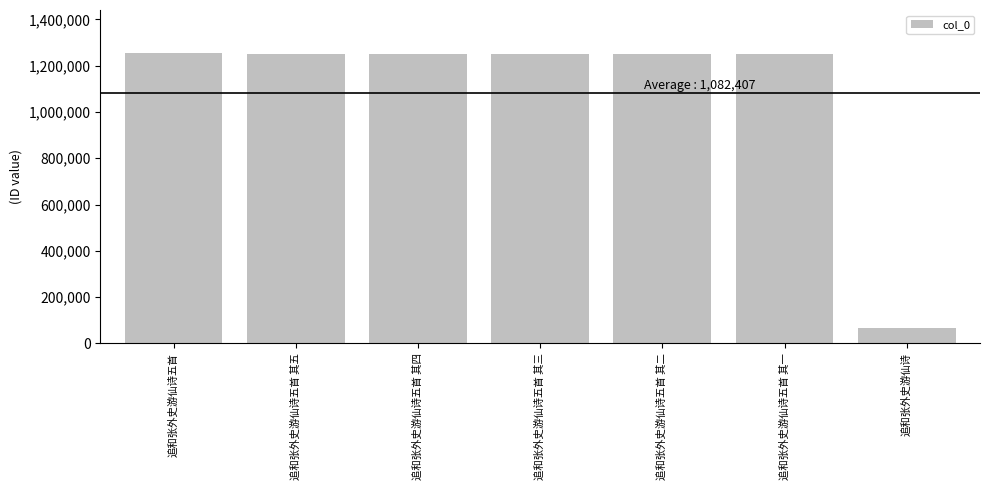

What is the average value?

1082407